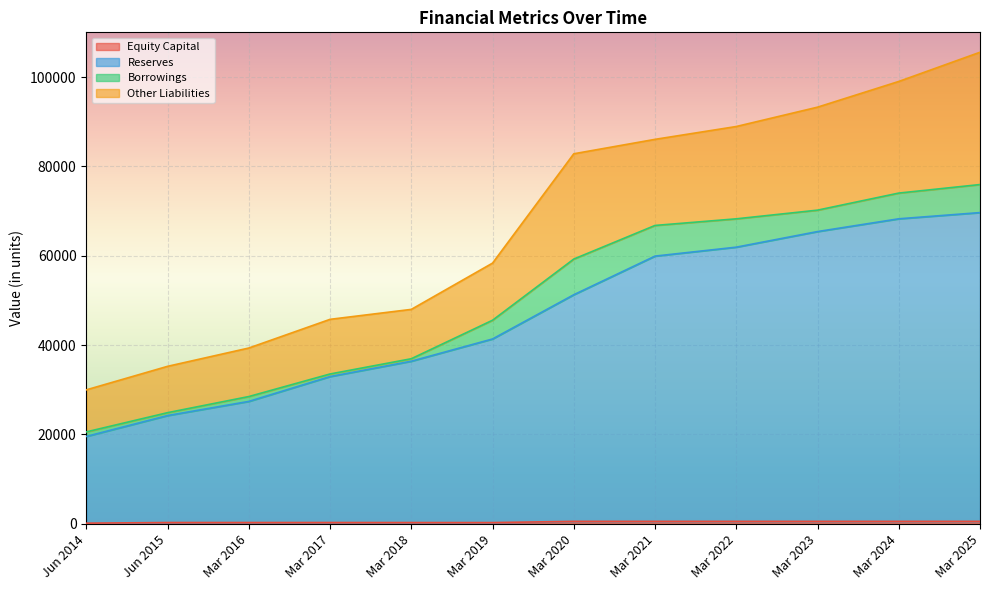

At which category does Equity Capital reach its first local valley?

Mar 2019